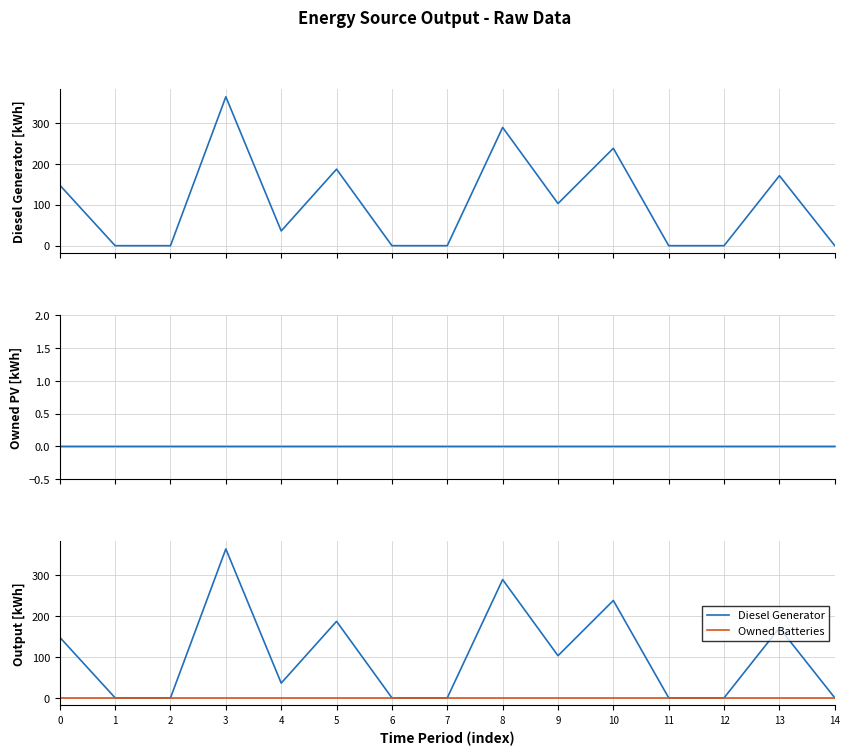

At 1, list the series in order from smallest to largest.

Diesel Generator, Owned Batteries